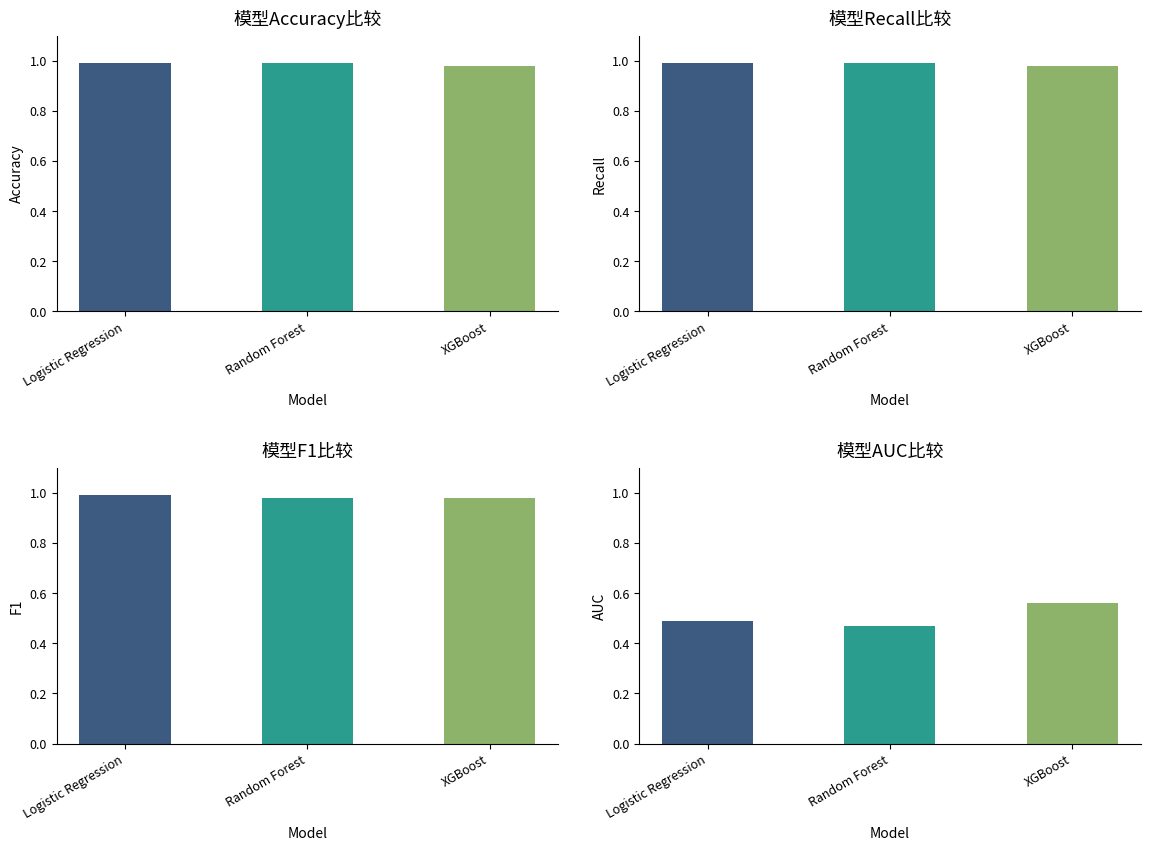

What is the value of the F1 bar at the 3rd from the left?

1.0